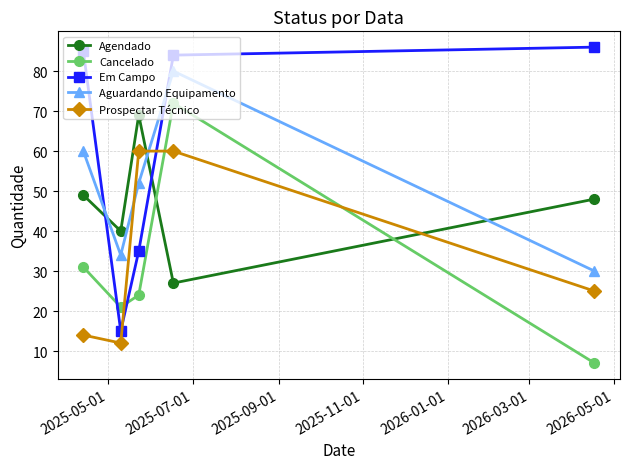

True or false: Aguardando Equipamento and Cancelado cross at least once.

False